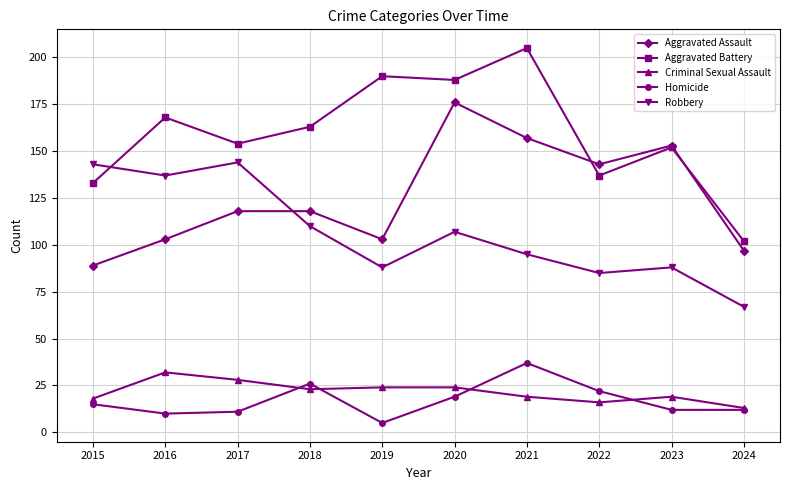

Which category has the highest value in the Aggravated Battery series?

2021